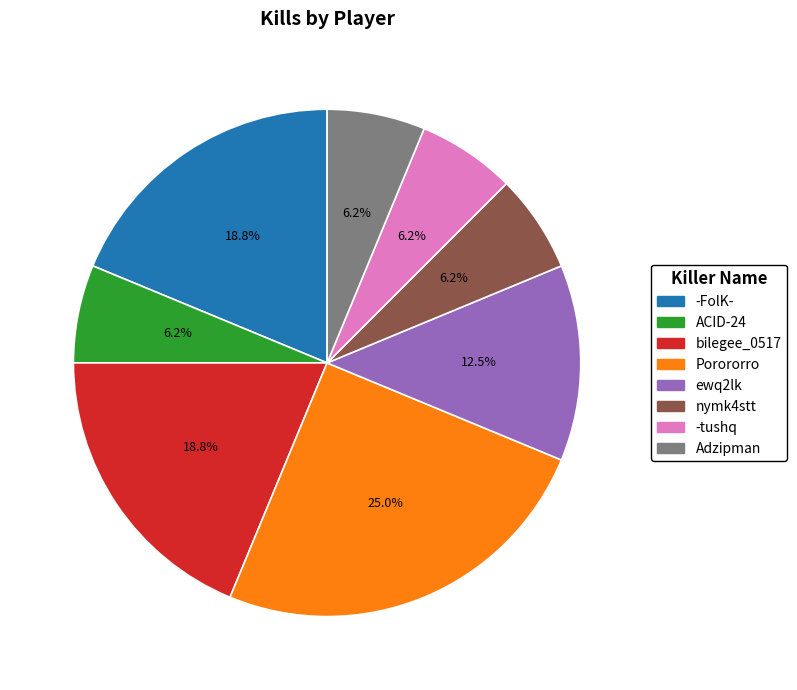

To the nearest percent, what percentage of the pie is ACID-24?

6%